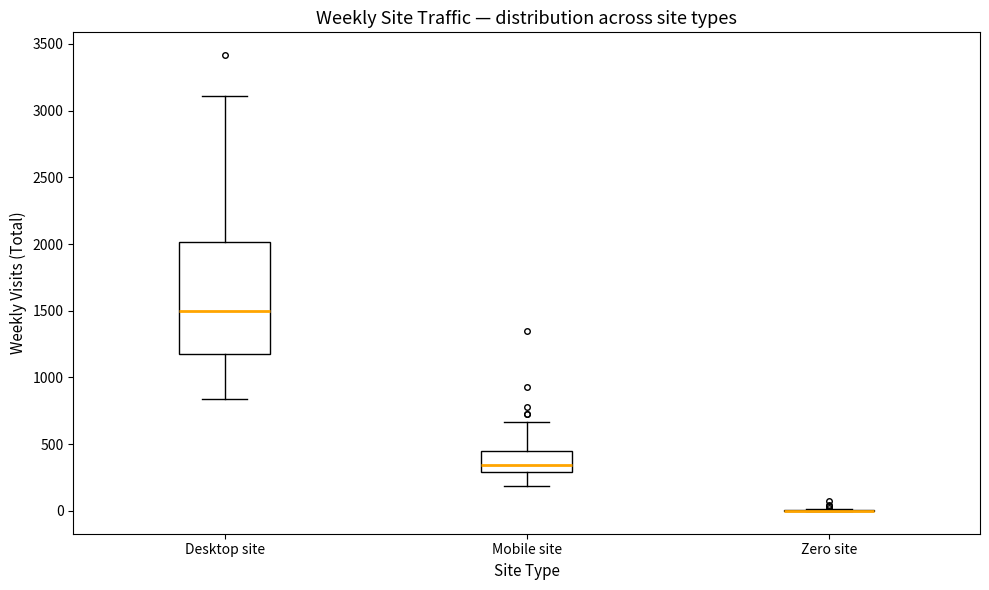

Where is the upper edge of the box for Mobile site on the y-axis? The values are not printed on the chart, so give them approximately, as read against the axis.

450